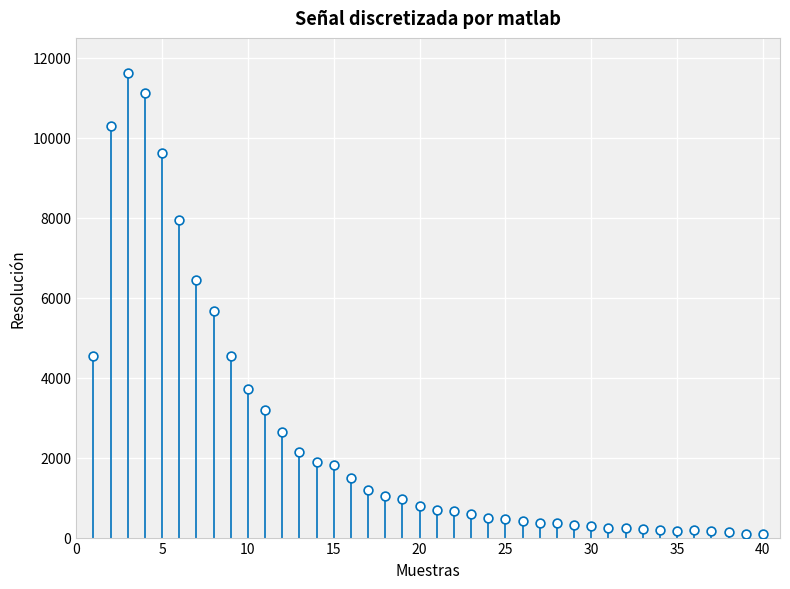

What is the range of X values (max minus min)?

39